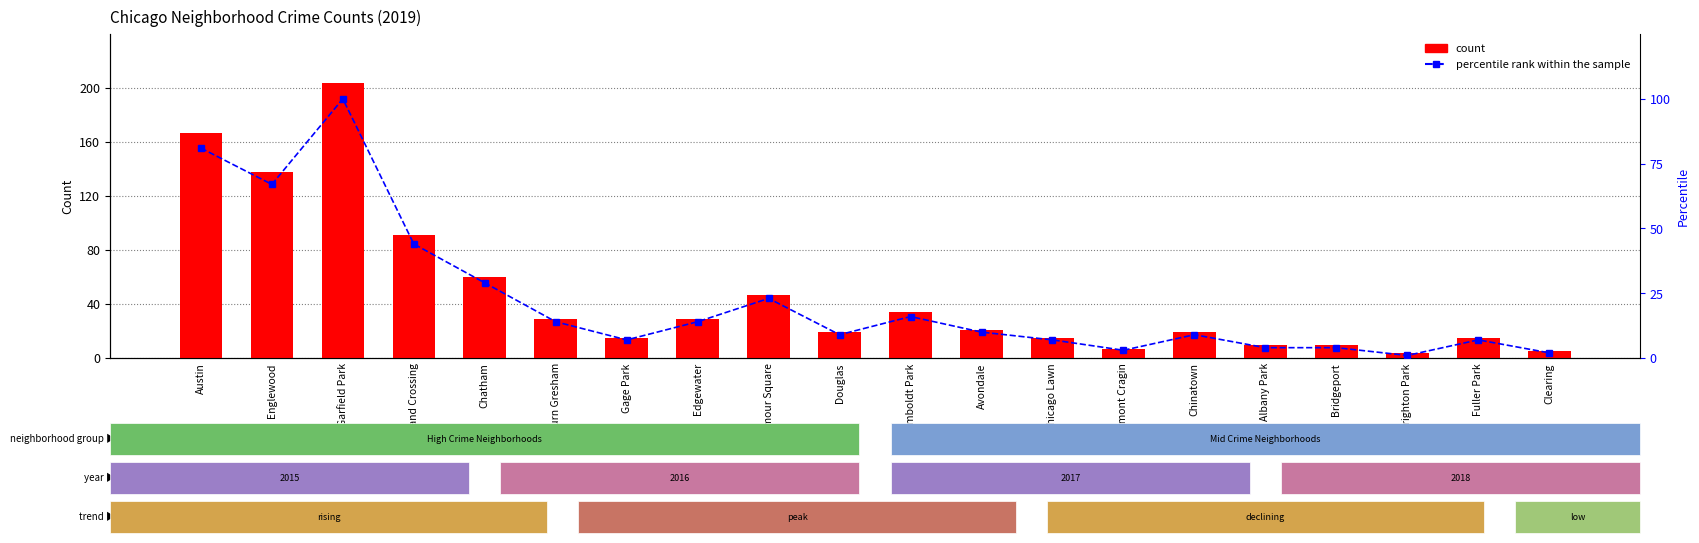

Rank the series by their average value, from lowest to highest.

percentile rank within the sample, count